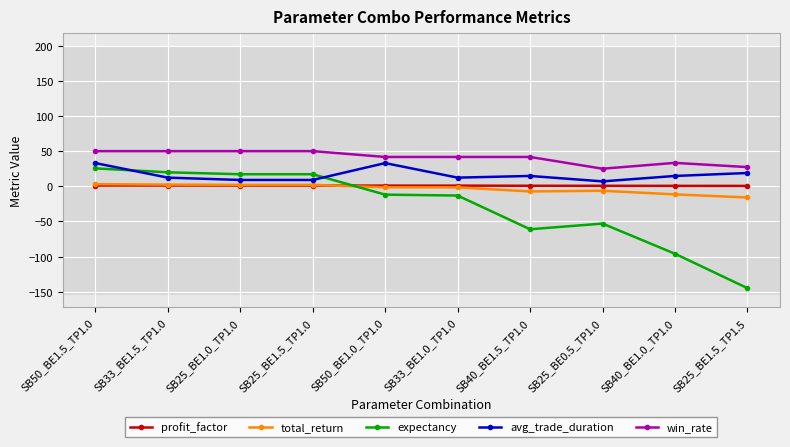

Which series has the widest spread of values?

expectancy